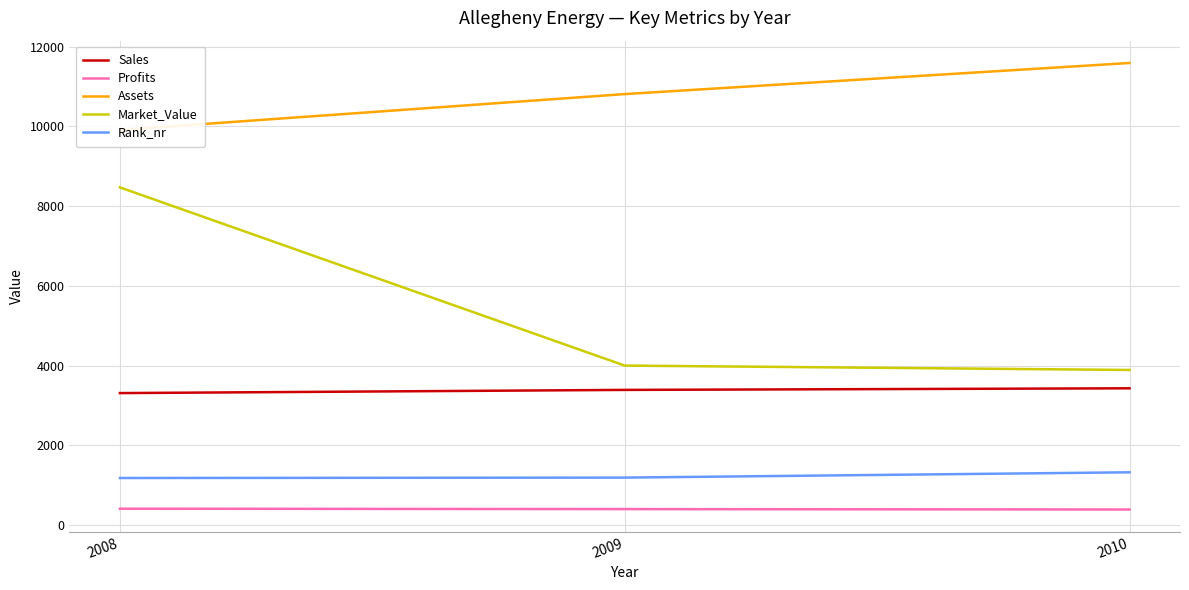

Reading right to left, list all the values displayed in this chart.

Sales: 2010=3430	2009=3390	2008=3310
Profits: 2010=390	2009=400	2008=410
Assets: 2010=11590	2009=10810	2008=9910
Market_Value: 2010=3890	2009=4000	2008=8470
Rank_nr: 2010=1323	2009=1190	2008=1180